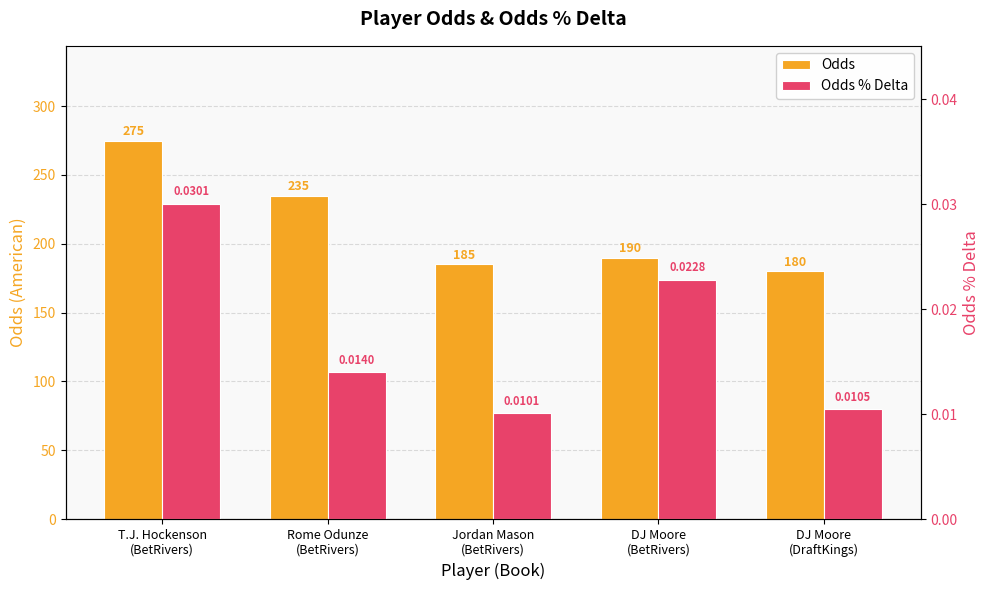

How many data points in Odds are less than 190?

2